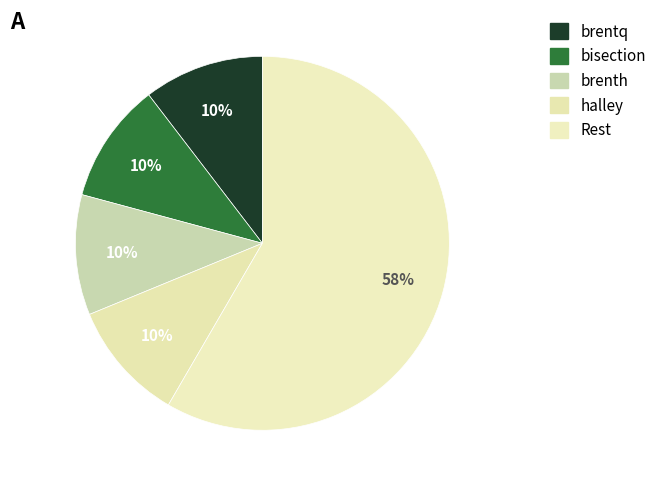

How many slices are in this pie chart?

5